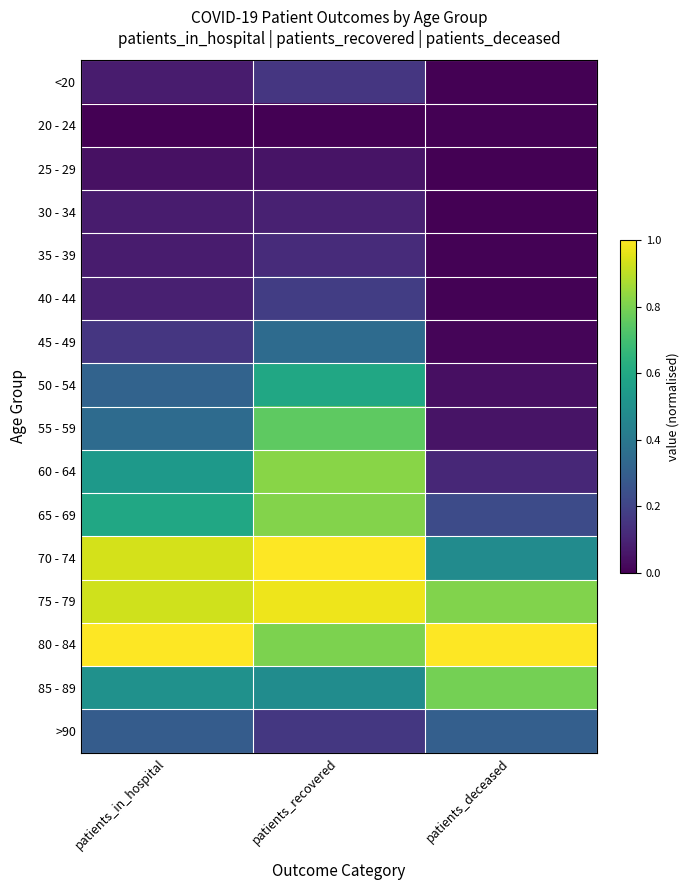

Which has a higher value, patients_recovered or patients_deceased?

patients_recovered